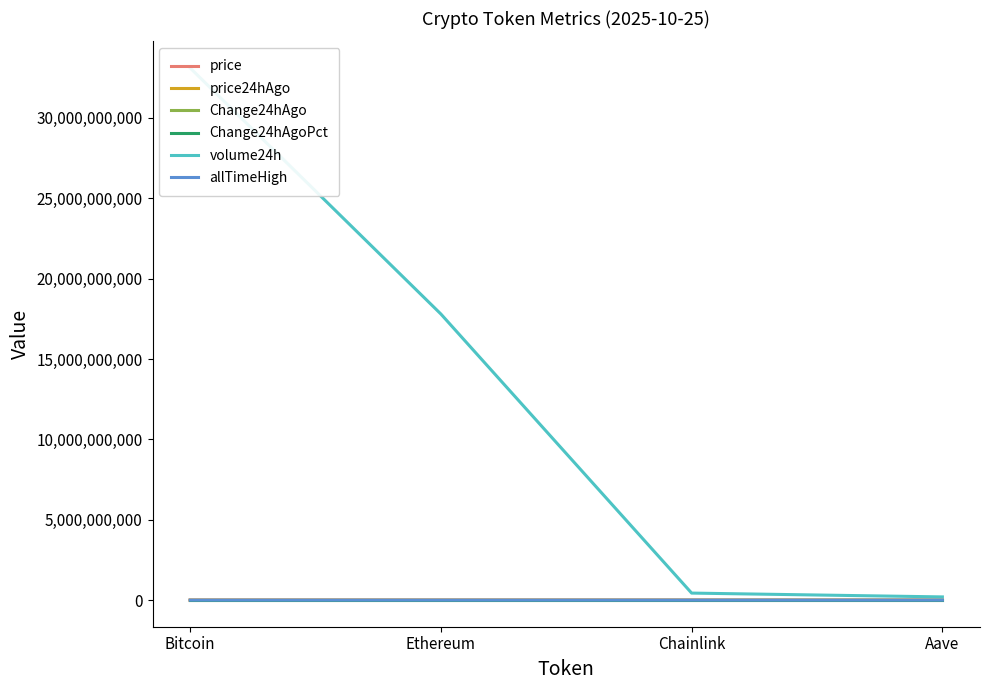

Does the chart display data point markers on the line(s)?

No